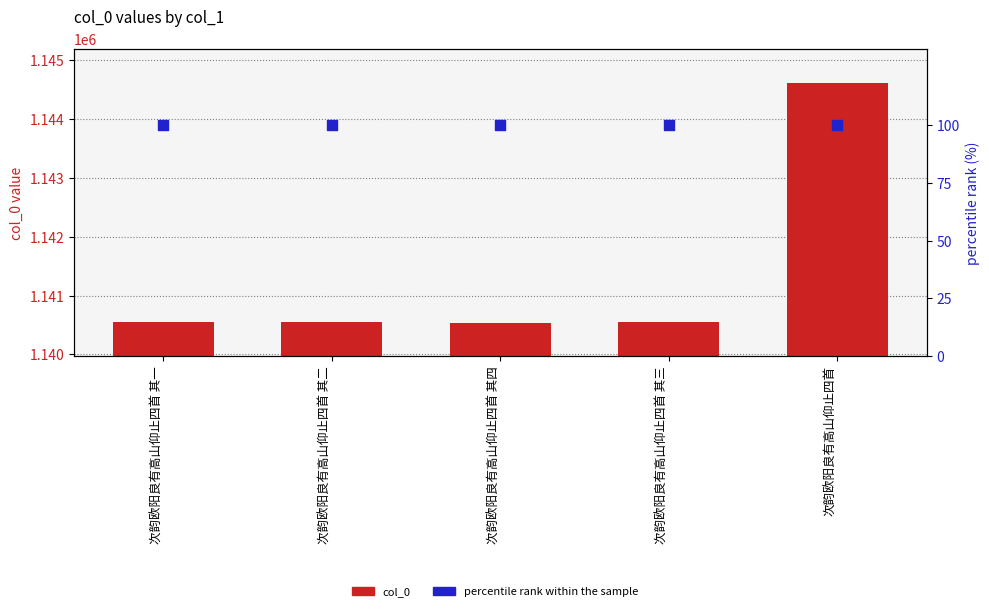

Is the value of col_0 at 次韵欧阳良有高山仰止四首 greater than the value of percentile rank within the sample at 次韵欧阳良有高山仰止四首?

Yes